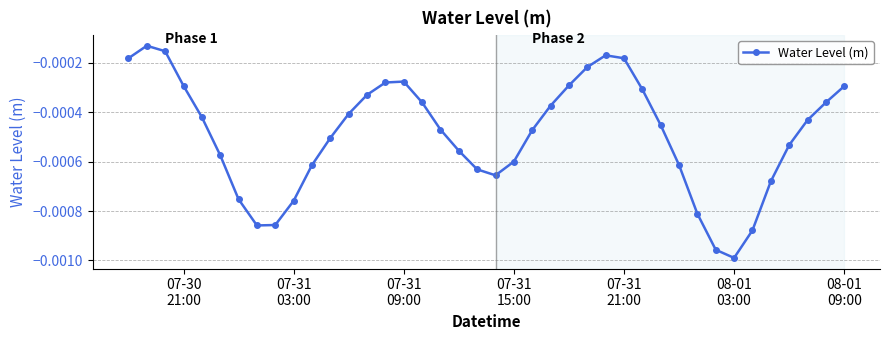

True or false: there are more than 2 points higher than both neighbors.

True